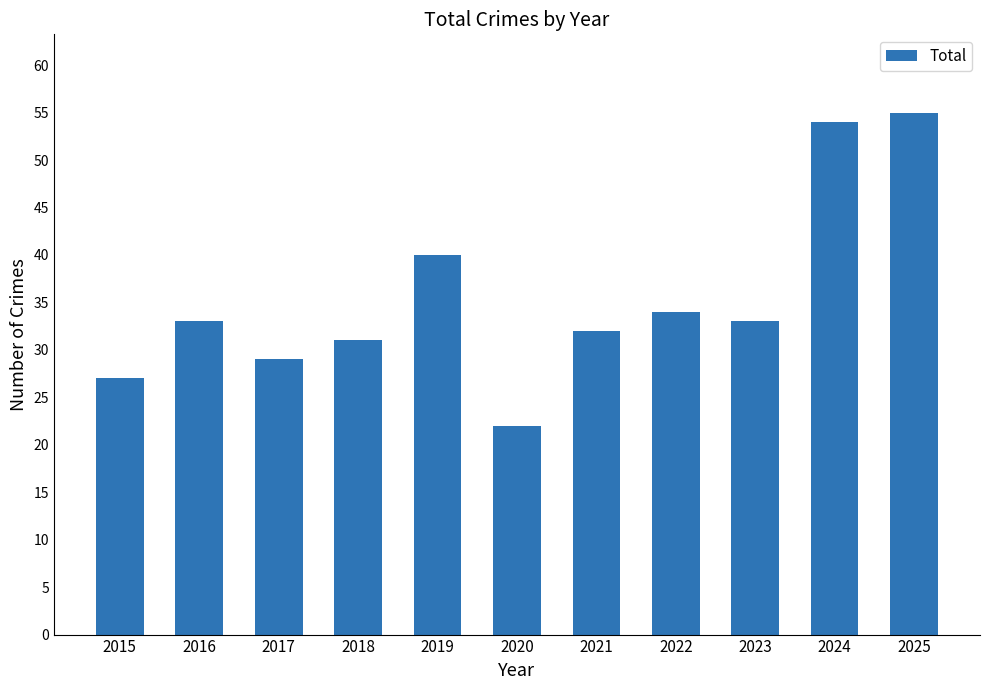

At which label is the value closest to 38?

2019